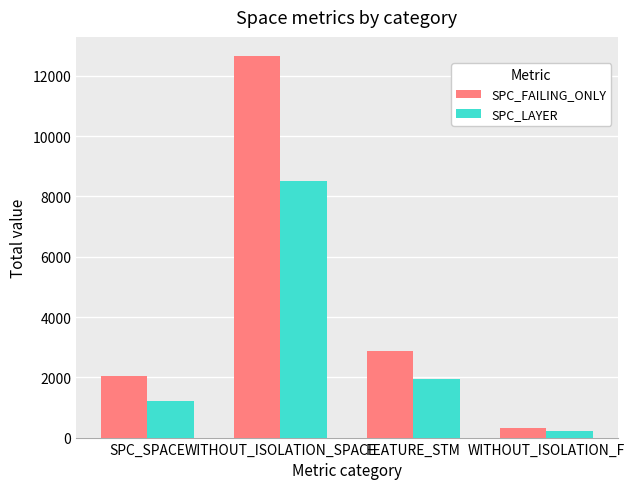

Does the chart contain stacked bars?

No